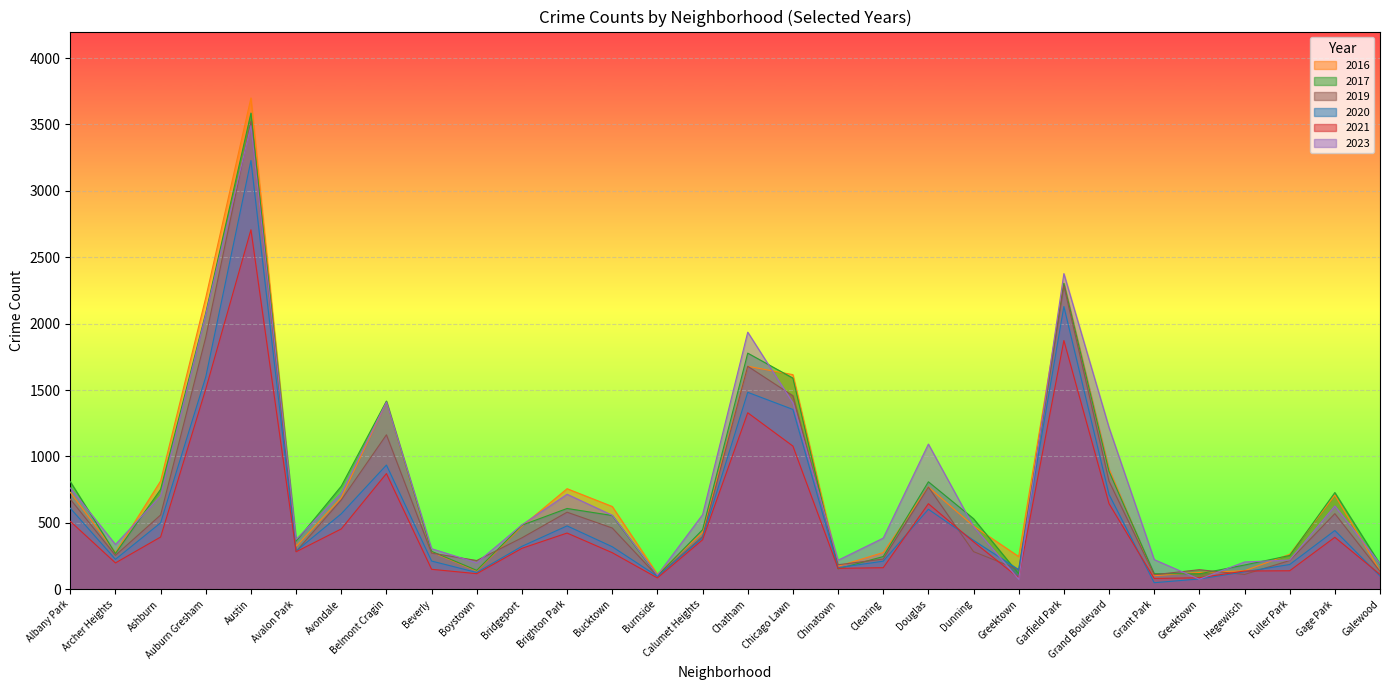

List the labels in order of 2020 value, smallest first.

Grant Park, Greektown, Burnside, Galewood, Boystown, Hegewisch, Greektown, Chinatown, Fuller Park, Clearing, Beverly, Archer Heights, Avalon Park, Bucktown, Bridgeport, Dunning, Calumet Heights, Gage Park, Brighton Park, Ashburn, Avondale, Douglas, Albany Park, Grand Boulevard, Belmont Cragin, Chicago Lawn, Chatham, Auburn Gresham, Garfield Park, Austin